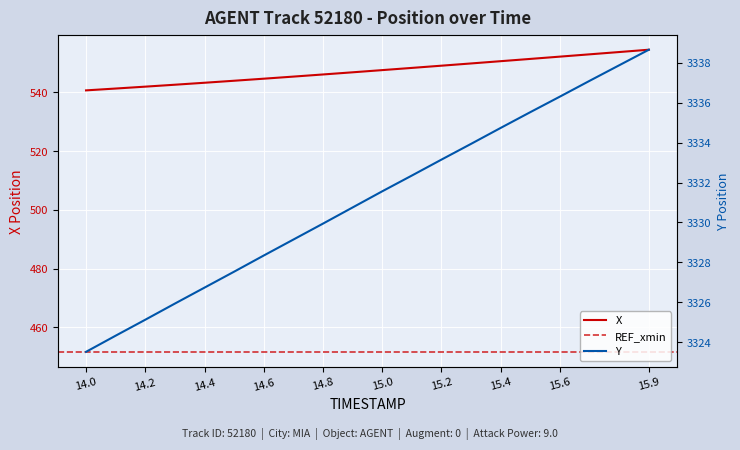

True or false: Y has more than 0 points higher than both neighbors.

False